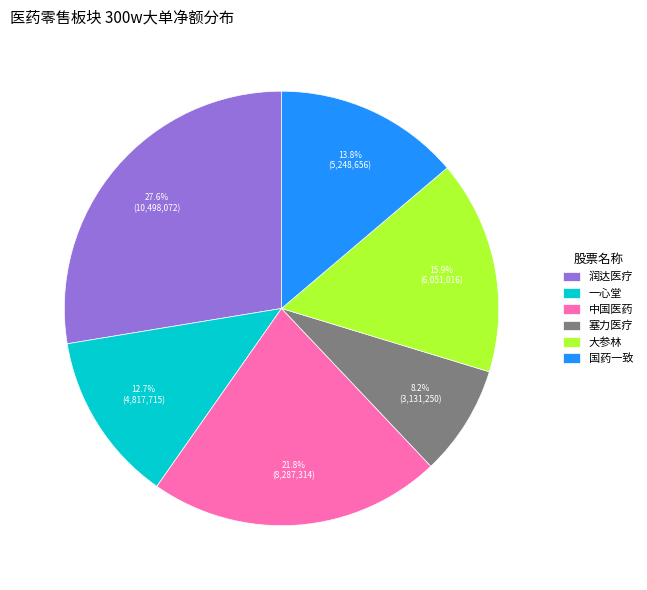

Rank the categories by value from highest to lowest.

润达医疗, 中国医药, 大参林, 国药一致, 一心堂, 塞力医疗